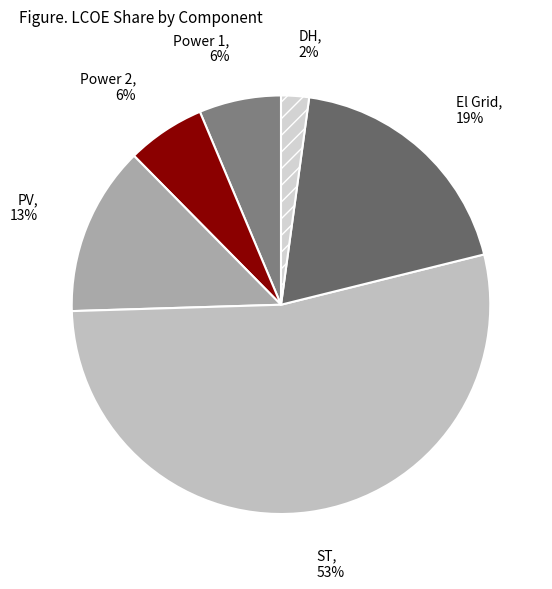

To the nearest percent, what is the average slice percentage?

17%